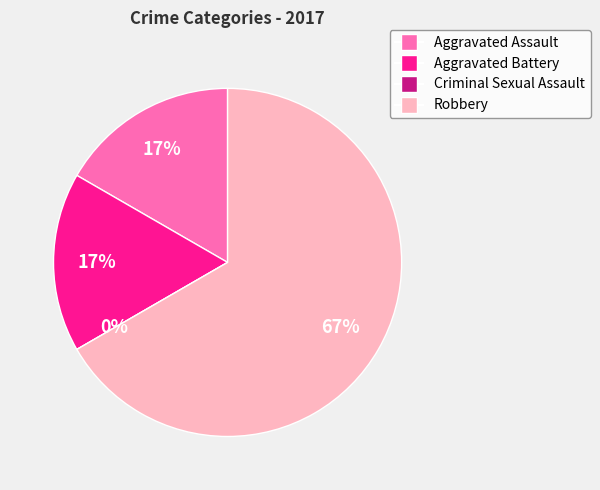

The Robbery slice represents 67% of the pie. True or false?

True